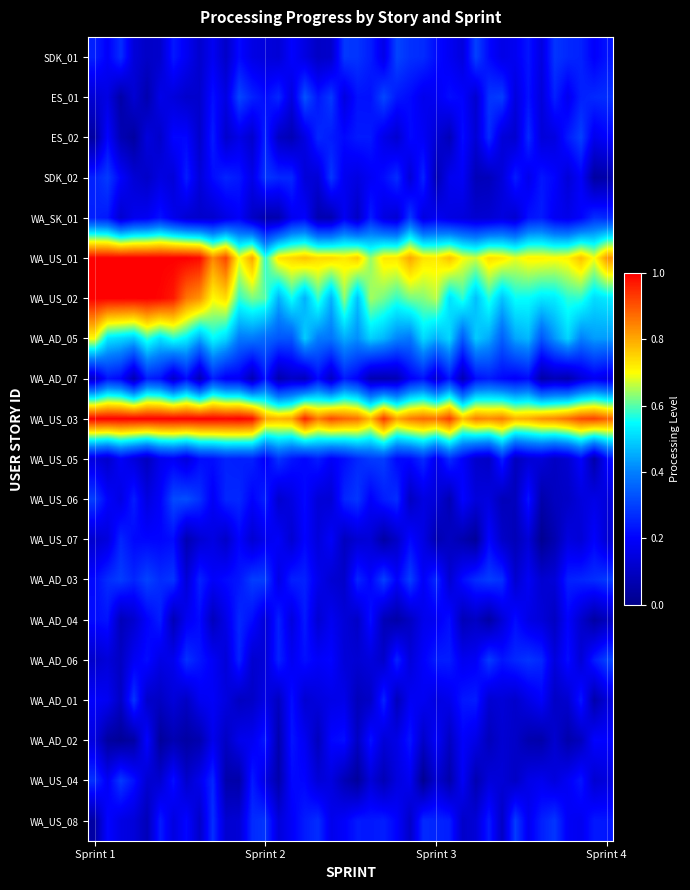

At how many categories does at least one series exceed 0?

40